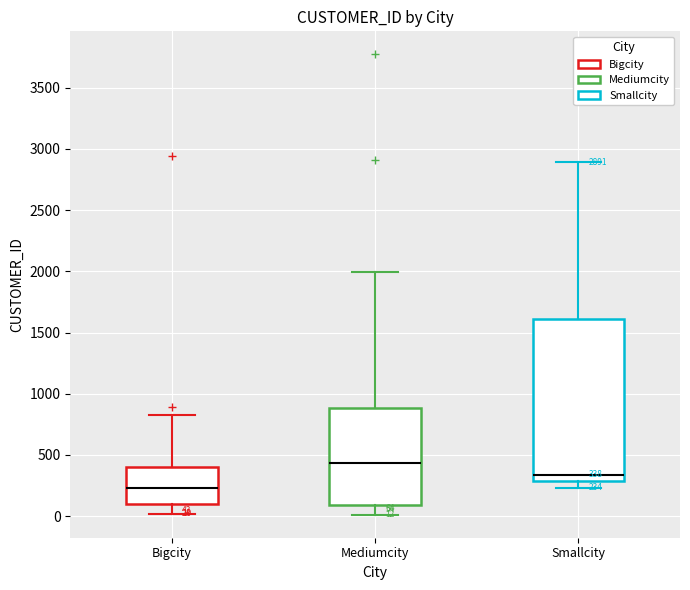

Which box is the tallest, from its lower edge to its upper edge?

Smallcity